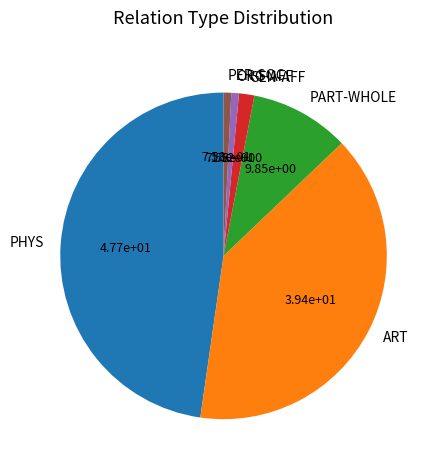

Between PER-SOC and ART, which is larger?

ART